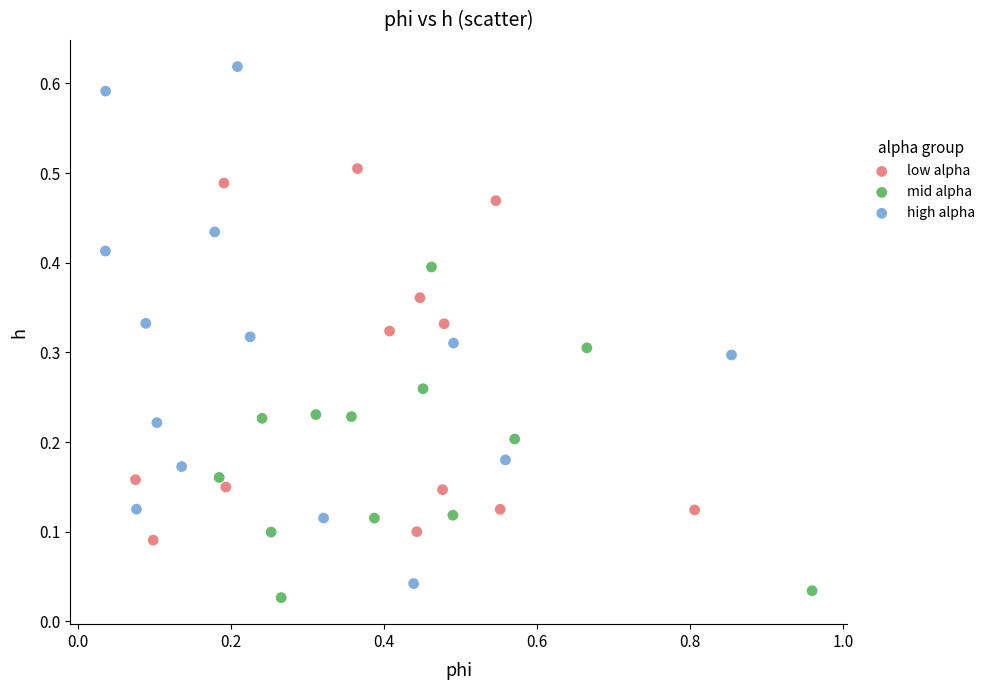

Which series contains the highest Y value?

high alpha